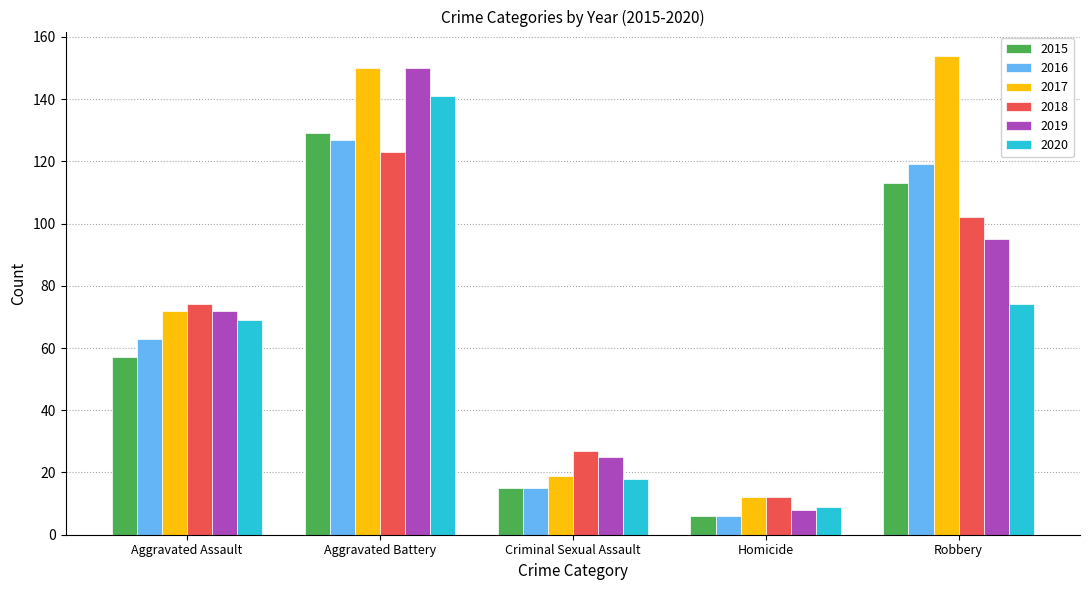

At how many categories does at least one series exceed 133?

2